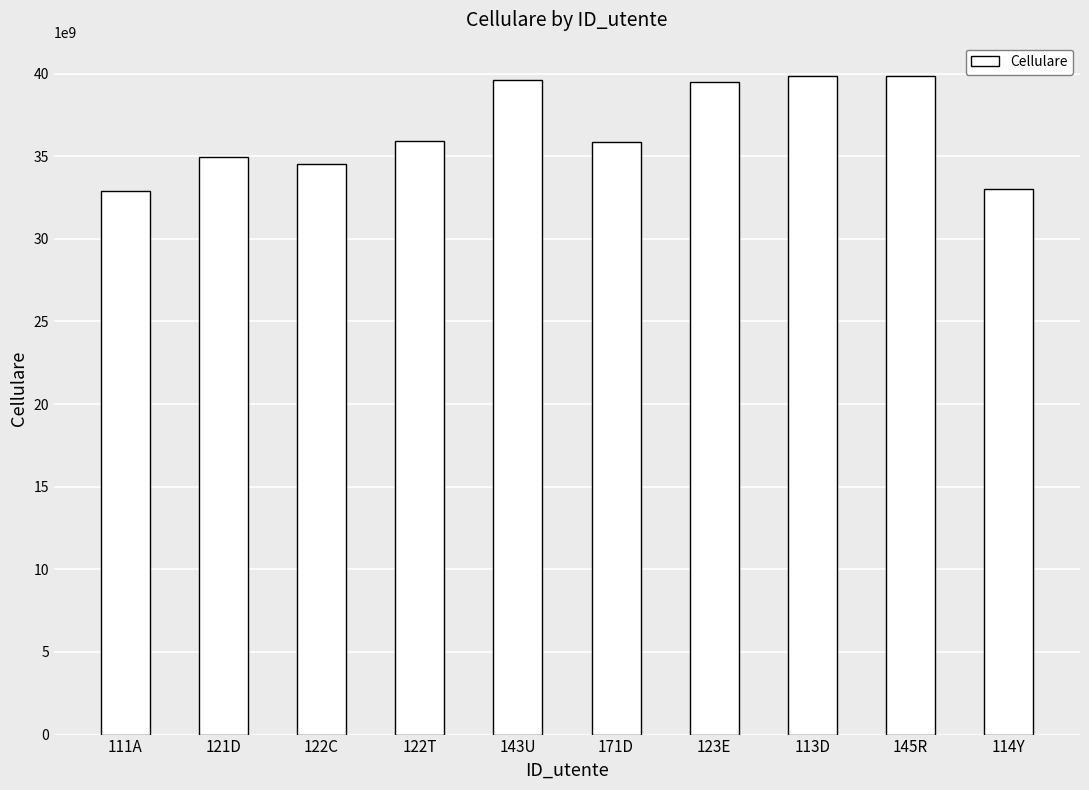

Is it true that the value at 122T is 9580454190?

False